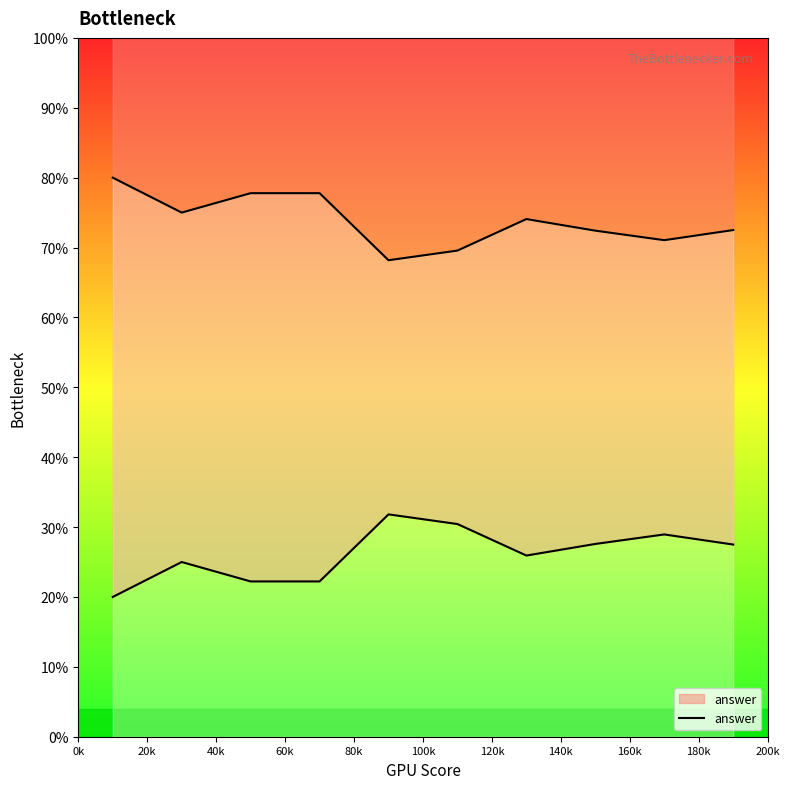

Reading left to right, what are all the values shown in this chart?

20.0	25.0	22.2	22.2	31.8	30.4	25.9	27.6	28.9	27.5